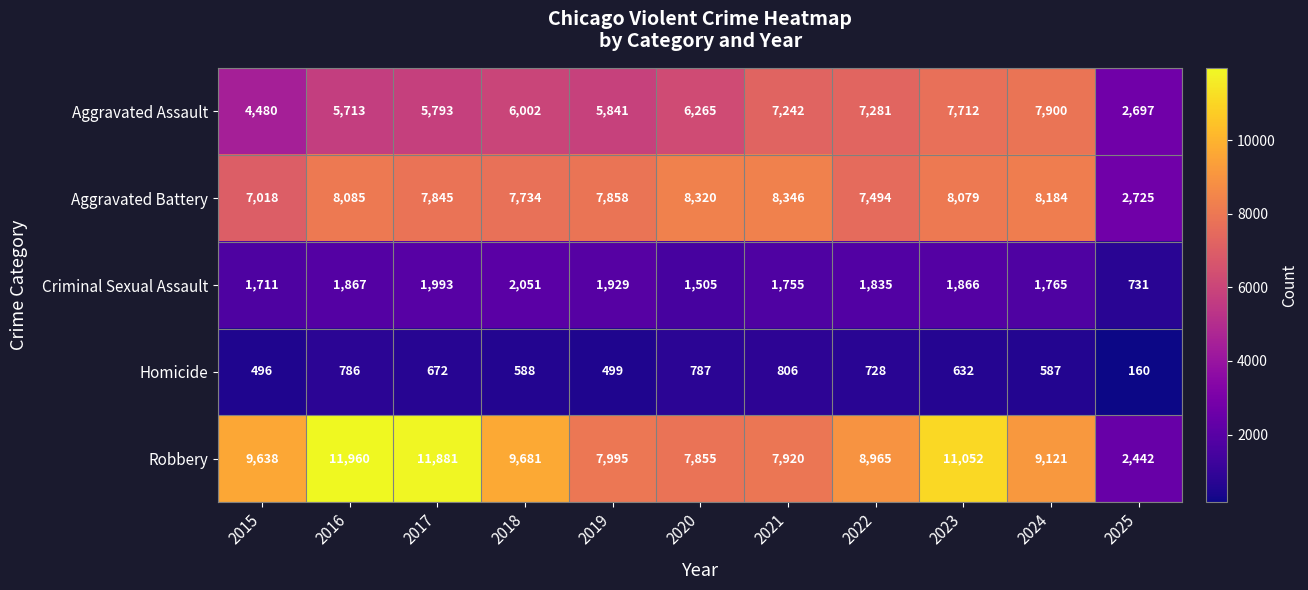

Rank the series at 2025 from highest to lowest value.

Aggravated Battery, Aggravated Assault, Robbery, Criminal Sexual Assault, Homicide